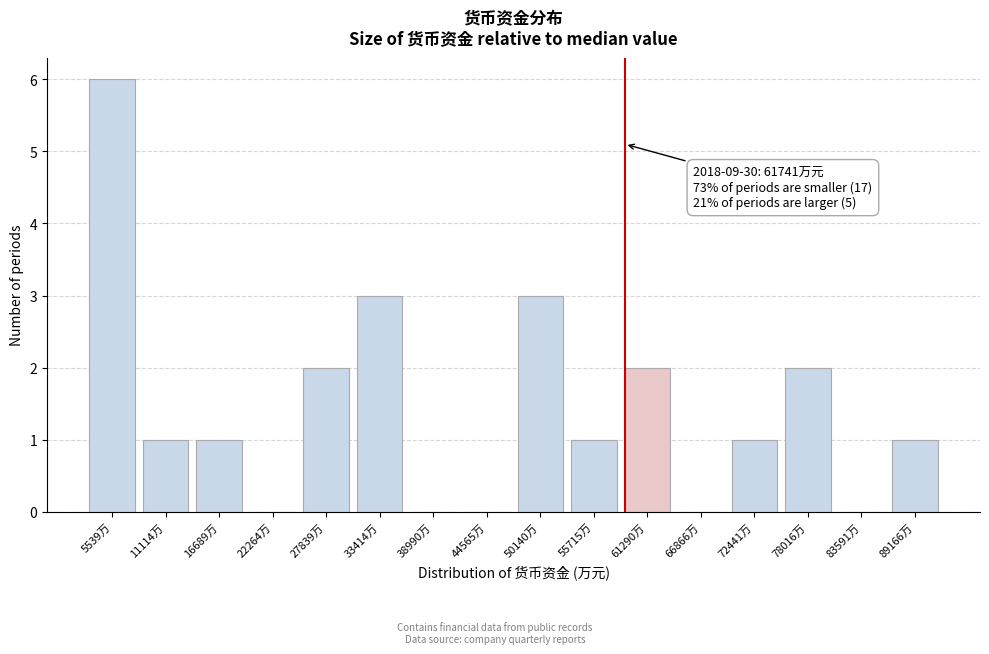

Reading left to right, transcribe all the data shown in this chart.

5539万=6	11114万=1	16689万=1	22264万=0	27839万=2	33414万=3	38990万=0	44565万=0	50140万=3	55715万=1	61290万=2	66866万=0	72441万=1	78016万=2	83591万=0	89166万=1